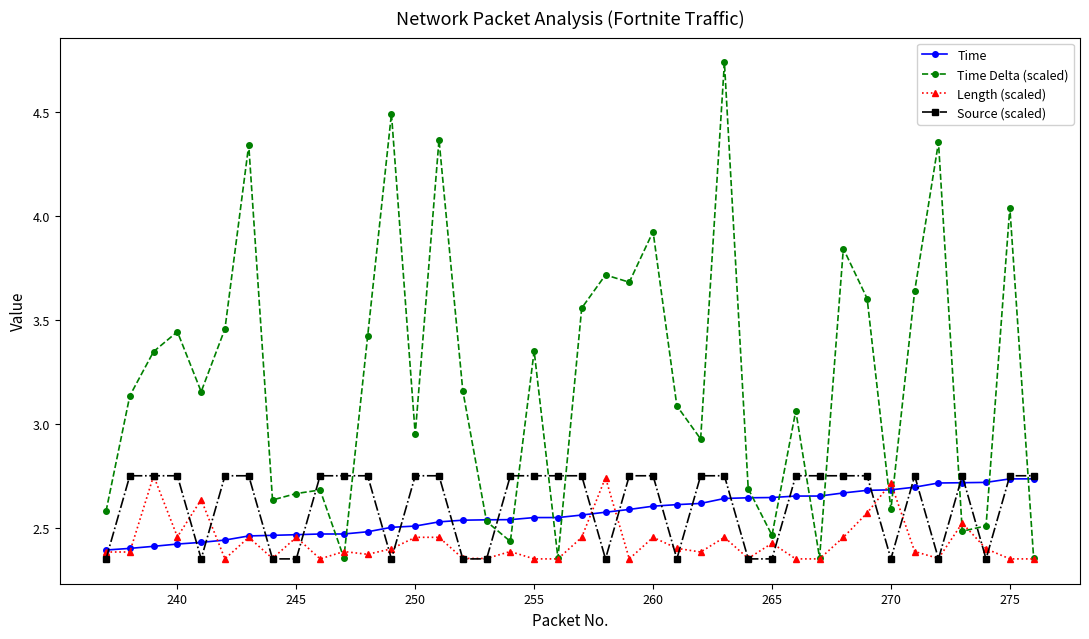

Which series has the largest total across all categories?

Time Delta (scaled)